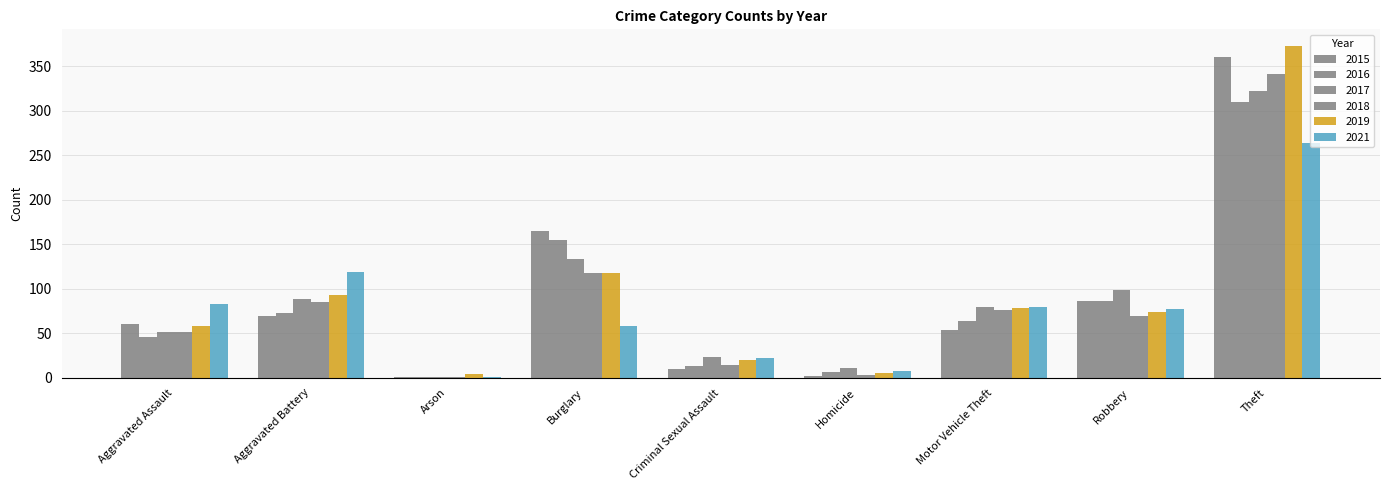

What is the difference between the second highest and second lowest values in the 2016 series?

149